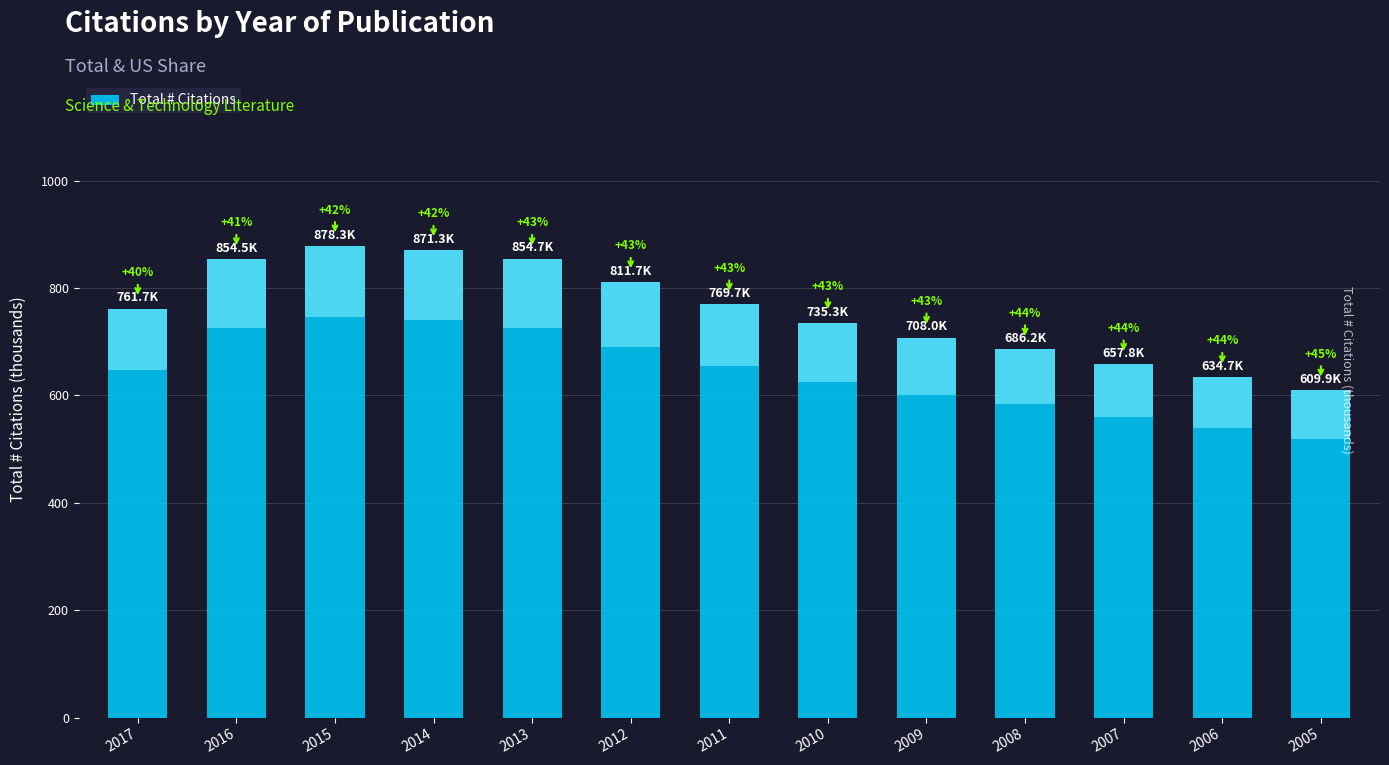

How many bars are there in total?

13